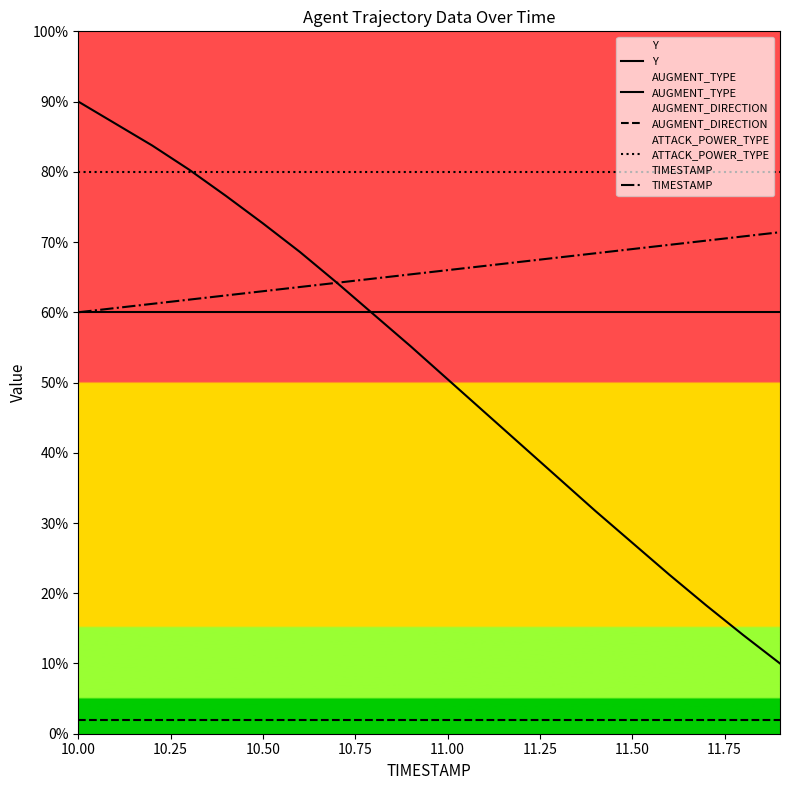

The value of TIMESTAMP at 10.00 is 60.0. True or false?

True